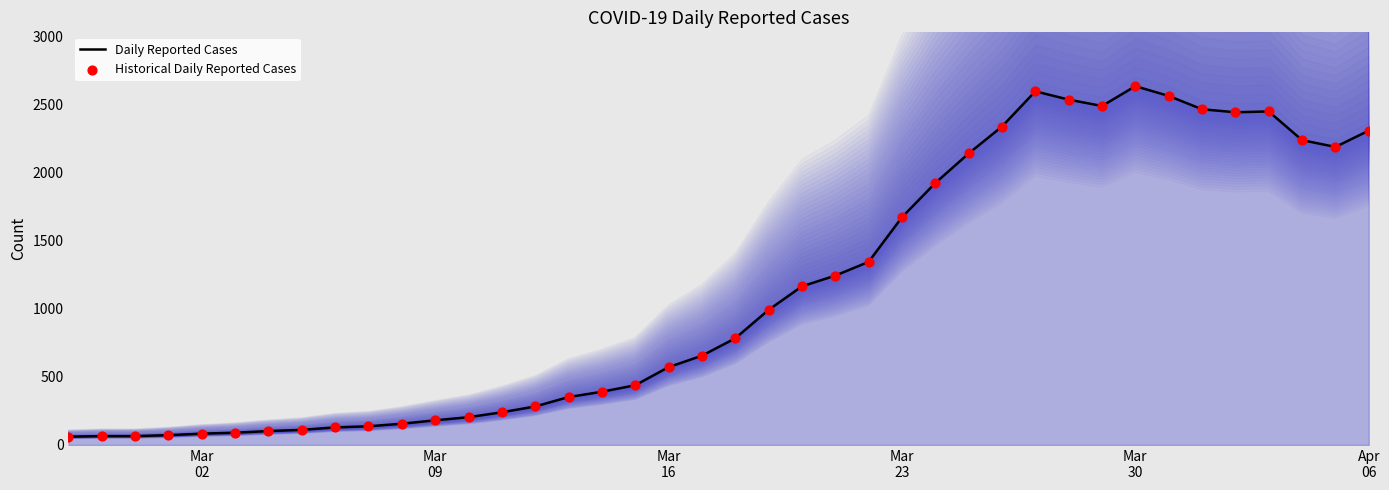

What are all the series names shown in the legend?

Daily Reported Cases, Historical Daily Reported Cases